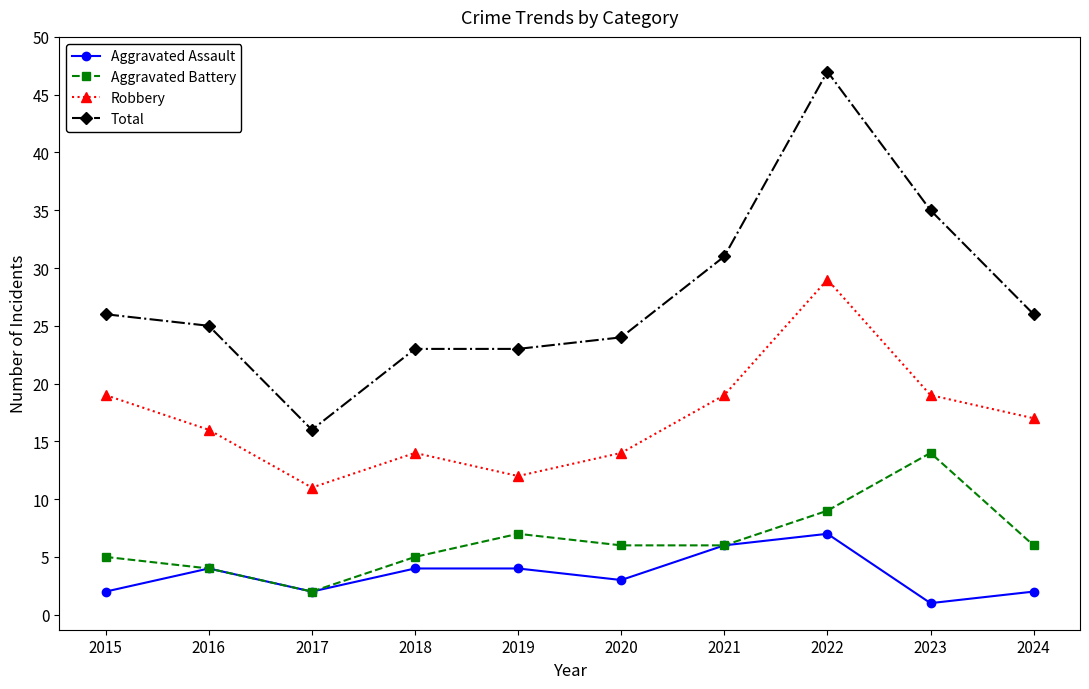

What is the value of the Aggravated Assault point at the 4th from the left?

4